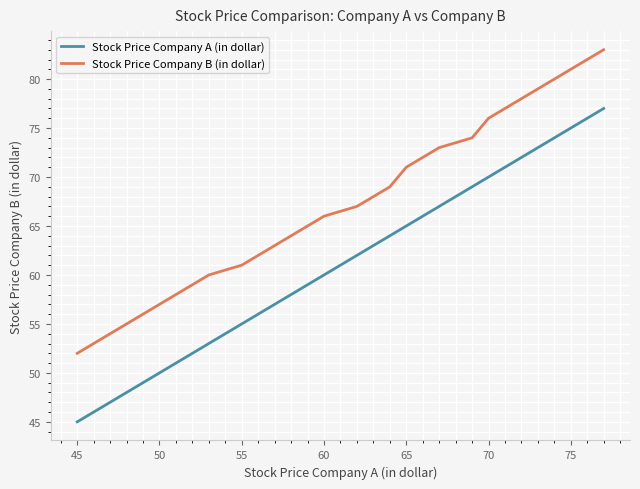

List the series in order of their overall mean, lowest first.

Stock Price Company A (in dollar), Stock Price Company B (in dollar)